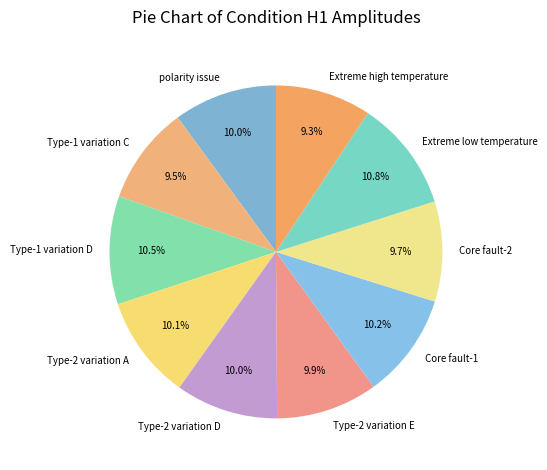

Is it true that Type-2 variation D is 10% of the pie?

True